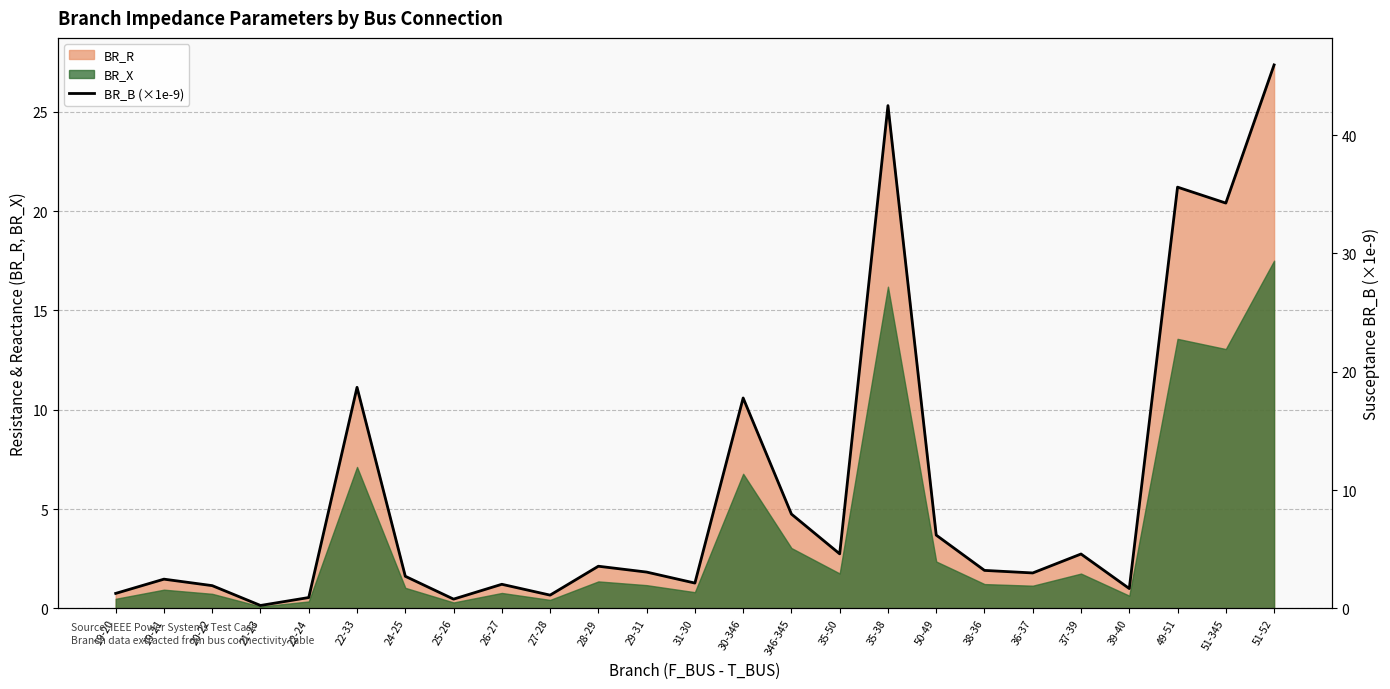

How many data points does each series have?

25